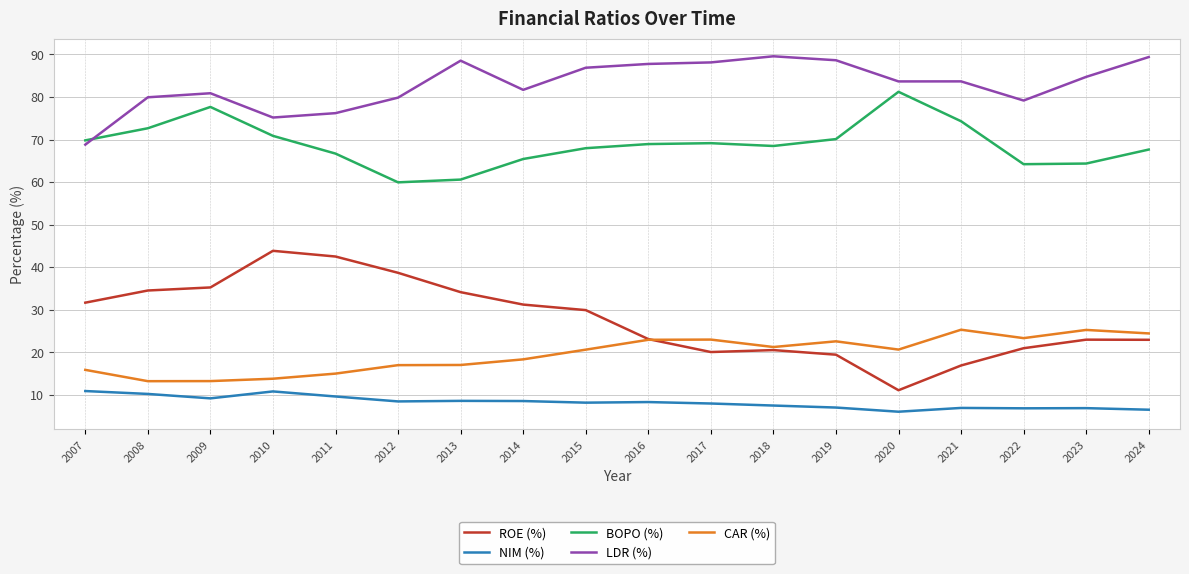

What is the difference between the maximum and second lowest values in the LDR (%) series?

14.4